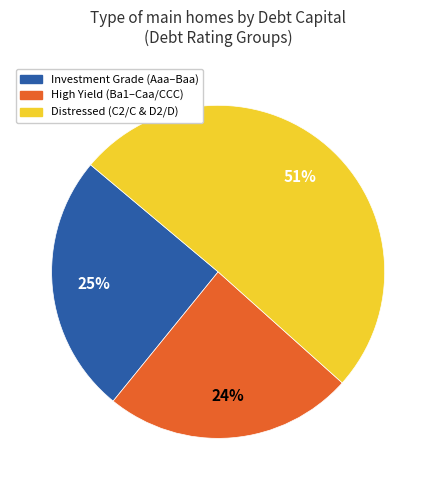

Does any single category account for the majority?

Yes